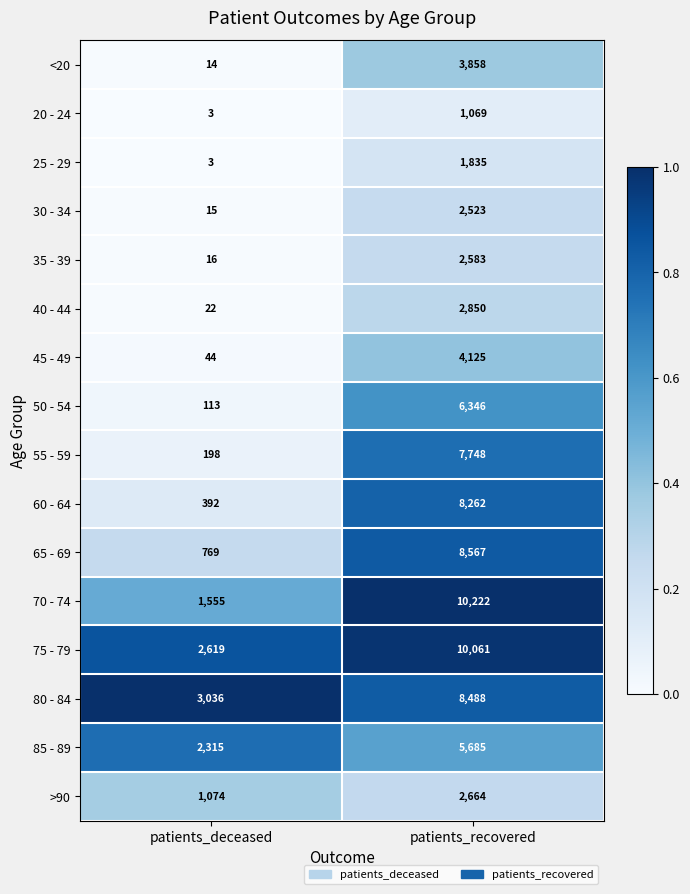

What is the sum of all 85 - 89 values?

8000